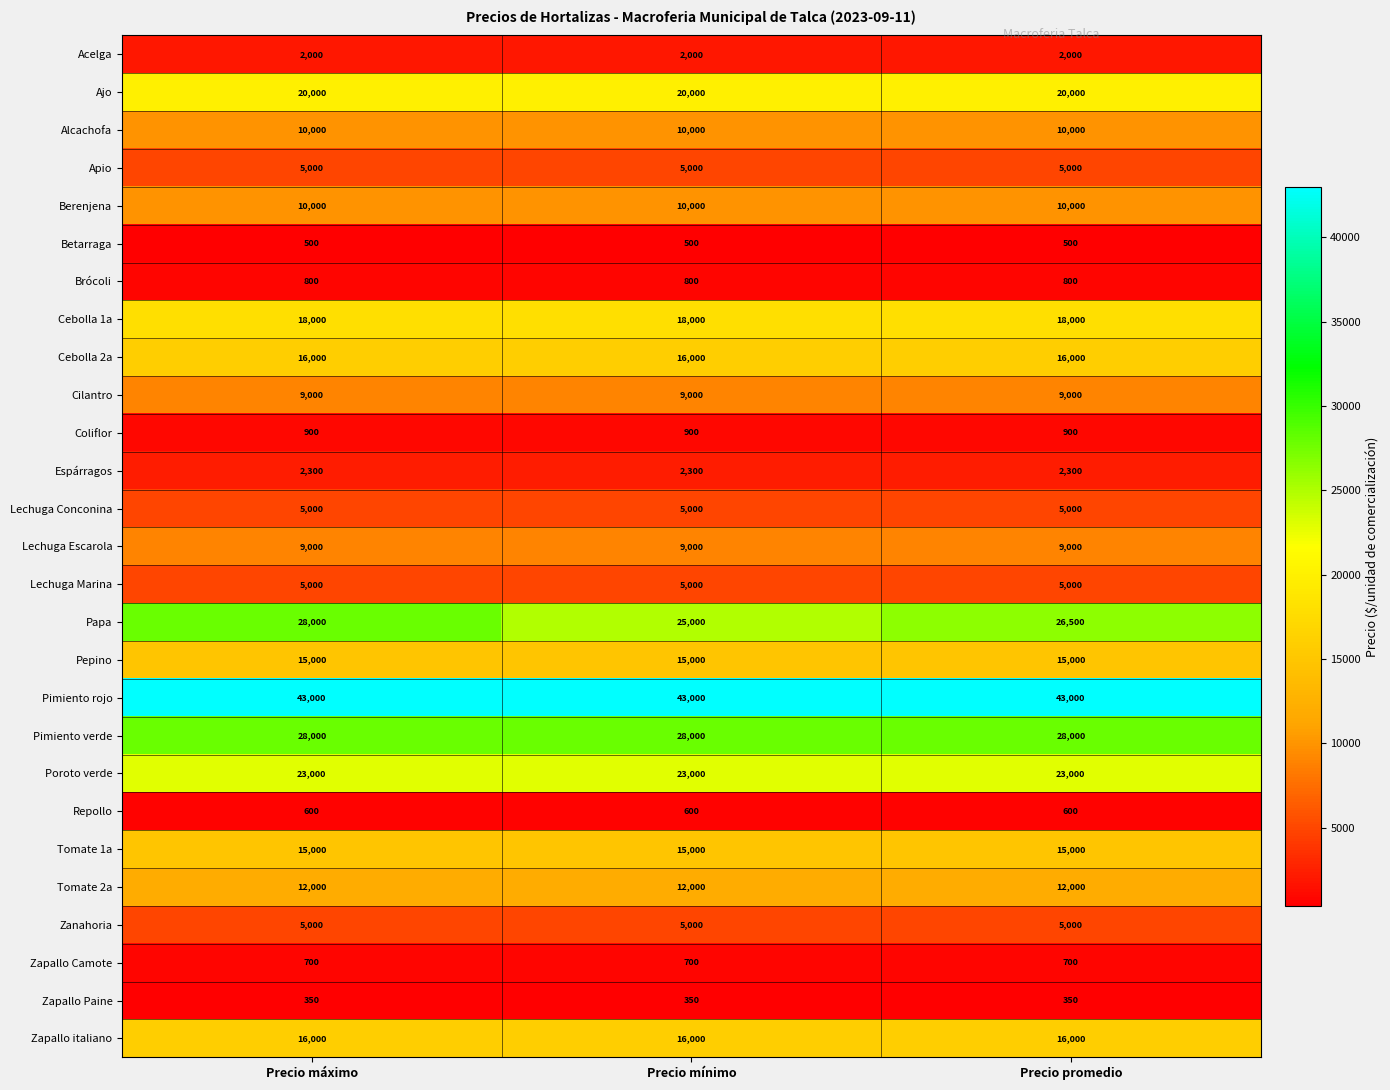

Count the number of categories in the chart.

3